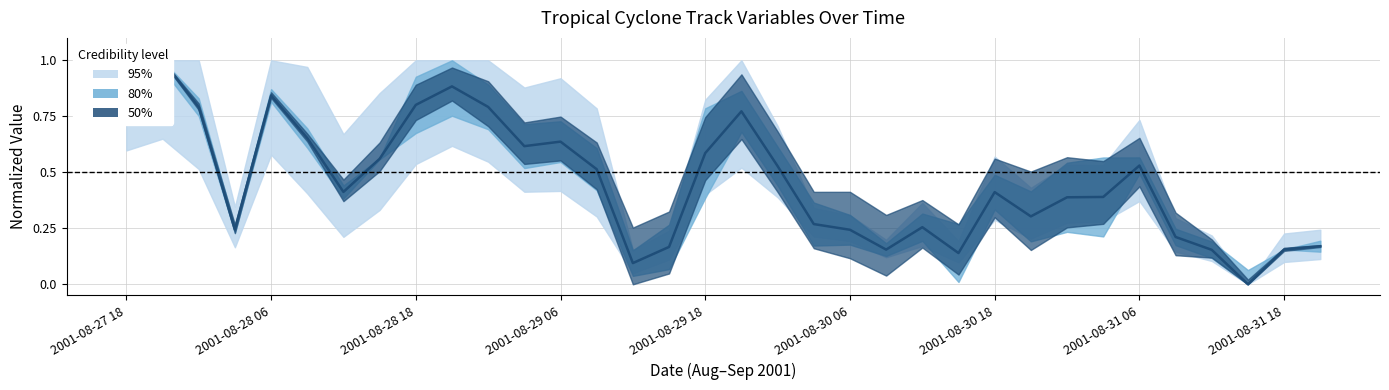

The value at 2001-08-30 18 is 0.4. True or false?

True